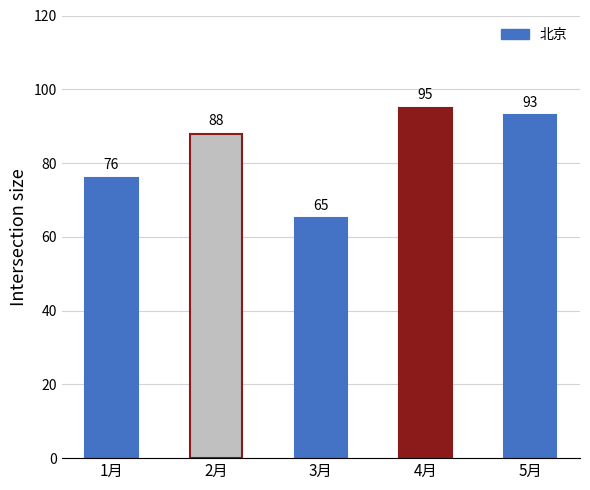

What is the label of the 4th bar from the right?

2月